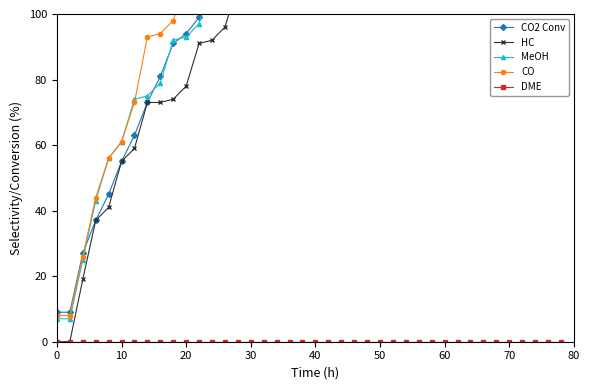

True or false: CO has more than 1 points higher than both neighbors.

False